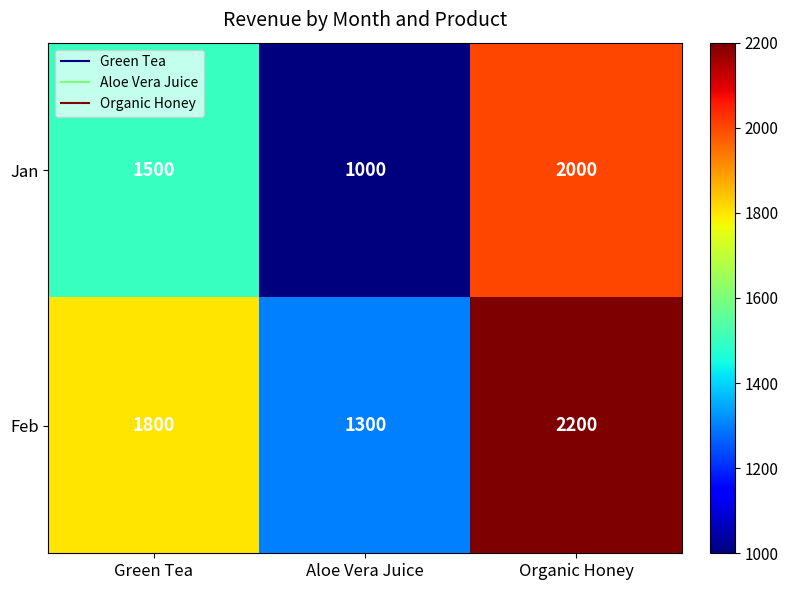

What is the approximate value of Jan at Organic Honey, to the nearest 100?

2000